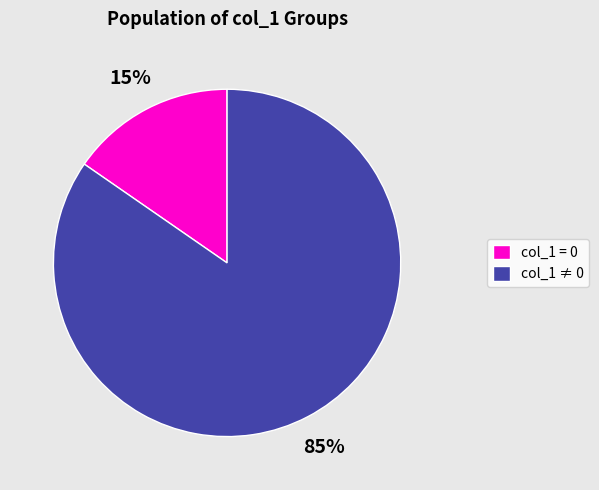

To the nearest percent, what is the average slice percentage?

50%